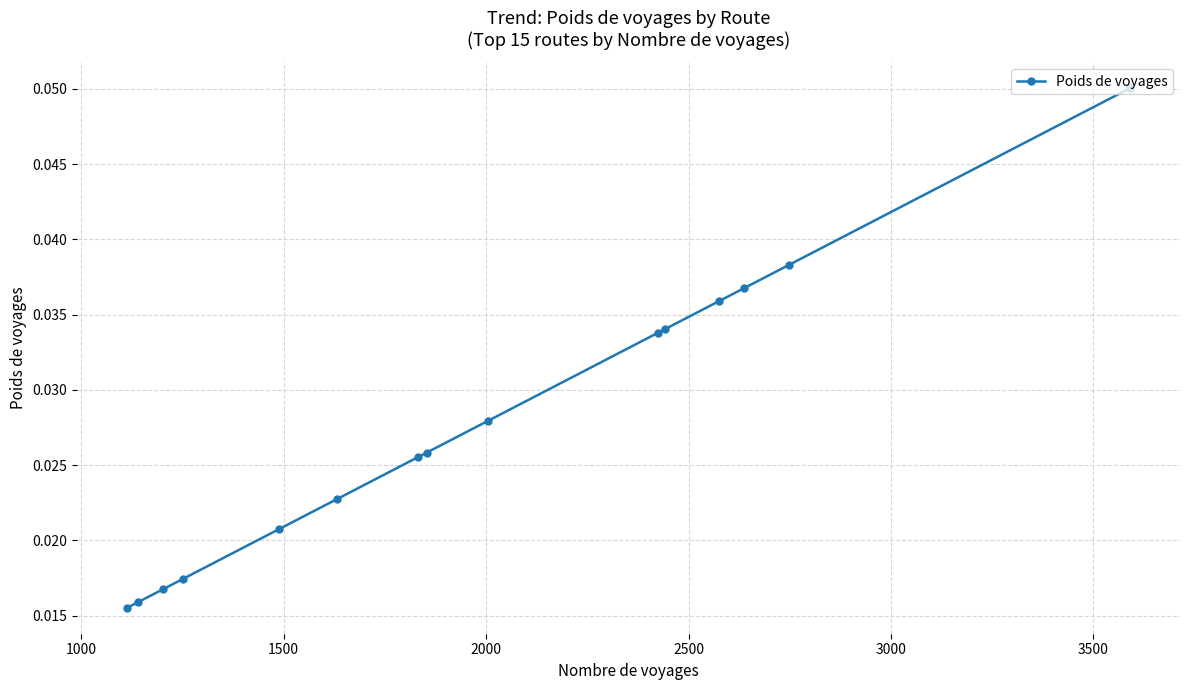

Does the chart have visible grid lines?

Yes